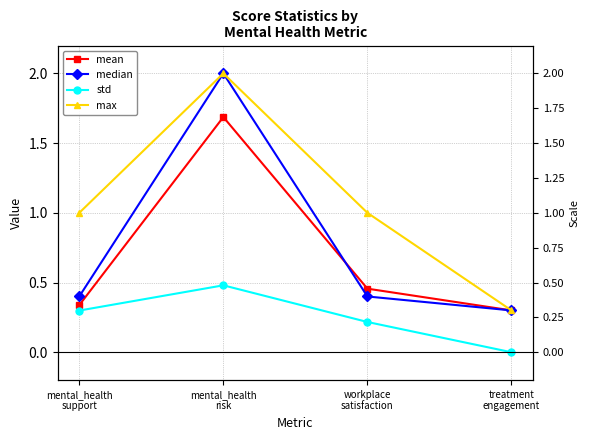

The median series shows 0.3 at treatment
engagement. True or false?

True